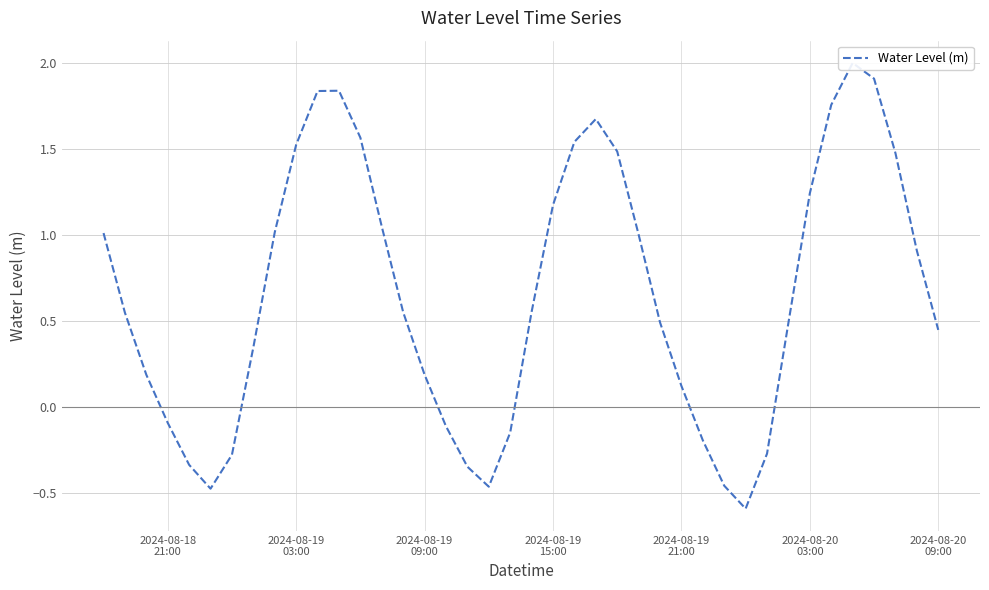

Reading left to right, extract all data points from this chart.

1.0	0.5	0.2	-0.1	-0.3	-0.5	-0.3	0.3	1.0	1.5	1.8	1.8	1.6	1.0	0.6	0.2	-0.1	-0.3	-0.5	-0.1	0.6	1.2	1.5	1.7	1.5	1.0	0.5	0.1	-0.2	-0.5	-0.6	-0.3	0.5	1.2	1.8	2.0	1.9	1.5	0.9	0.4